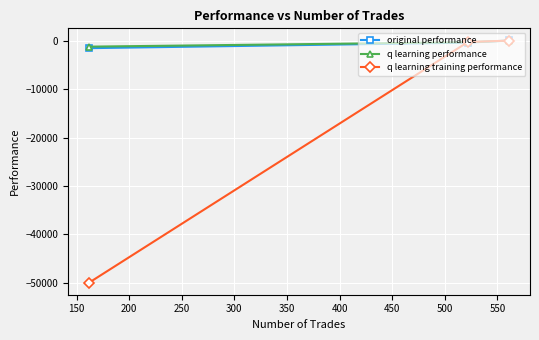

What is the minimum value for q learning performance?

-1190.3